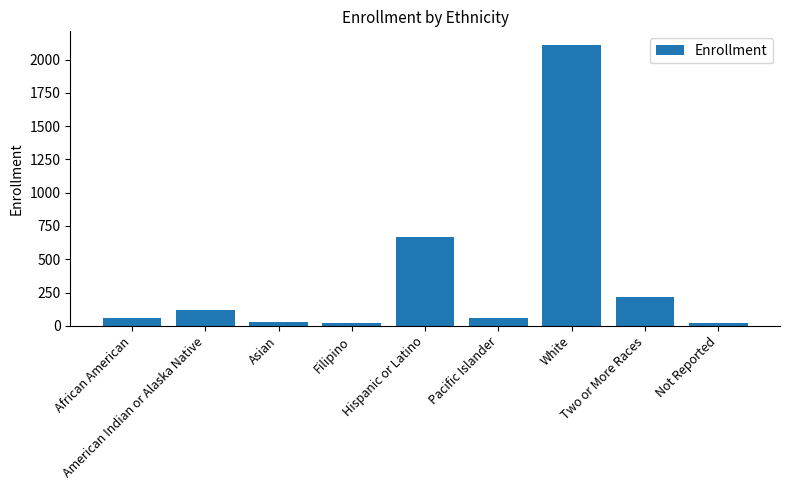

Read the value at White, to the nearest 10.

2110